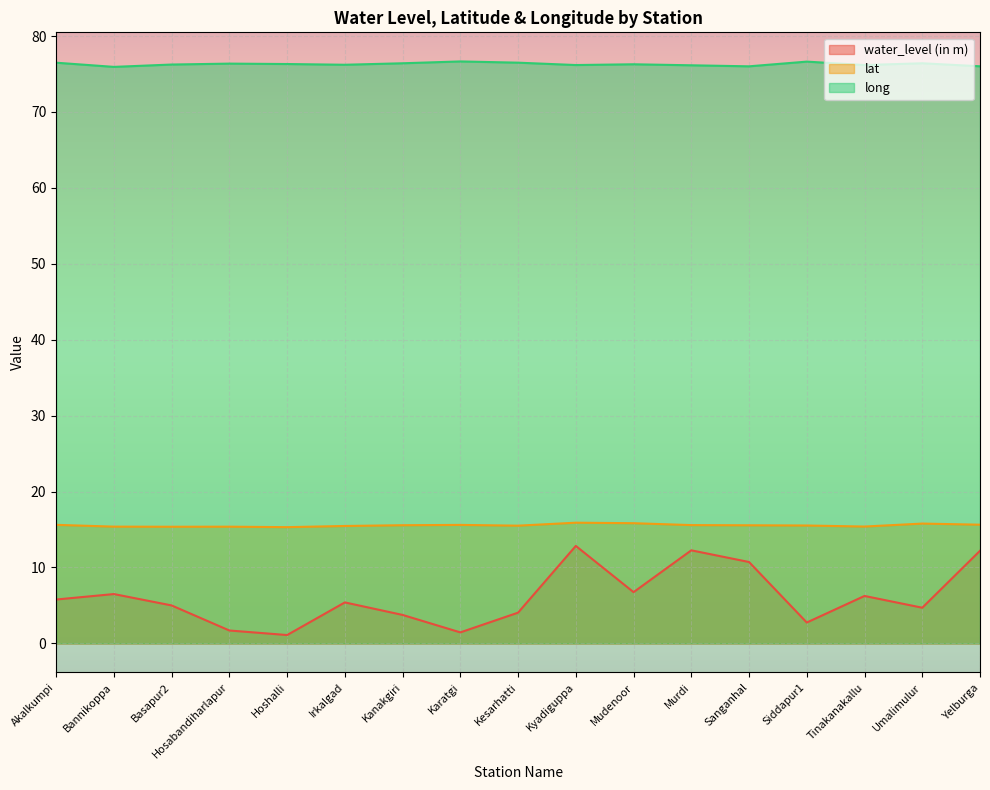

True or false: lat and long cross at least once.

False